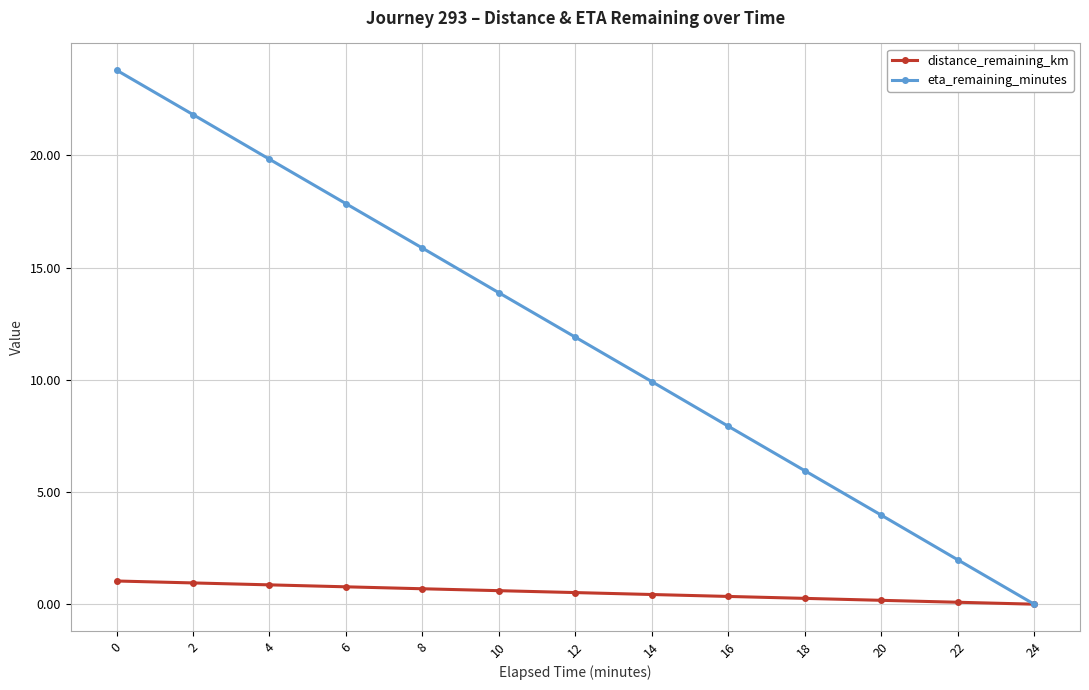

Which series has the largest range (max minus min)?

eta_remaining_minutes